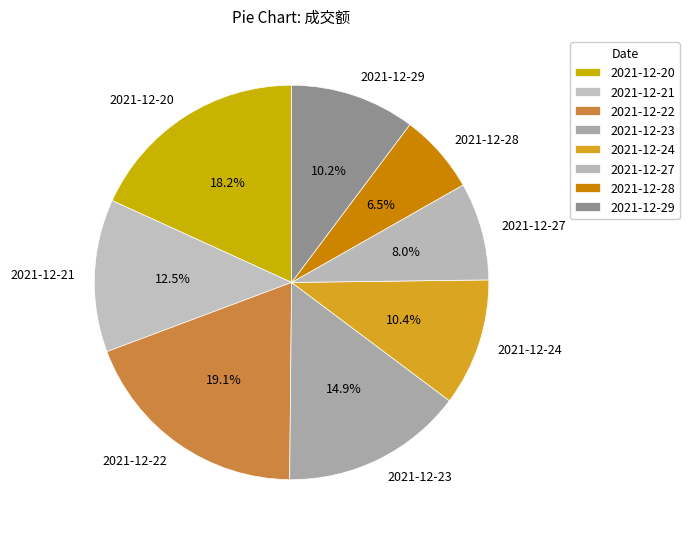

What is the smallest slice in the pie chart?

2021-12-28